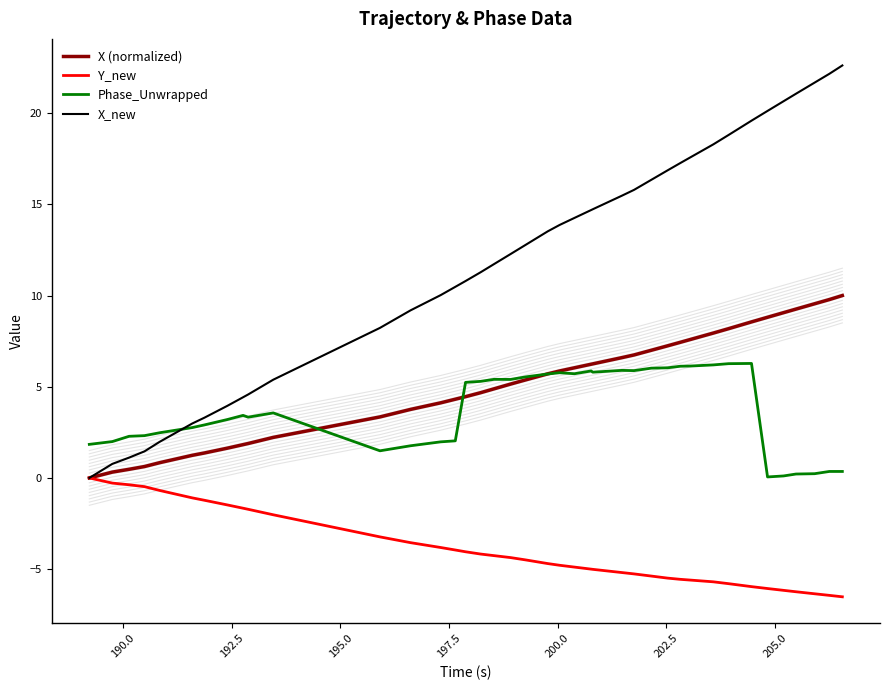

True or false: X_new and X (normalized) cross at least once.

False